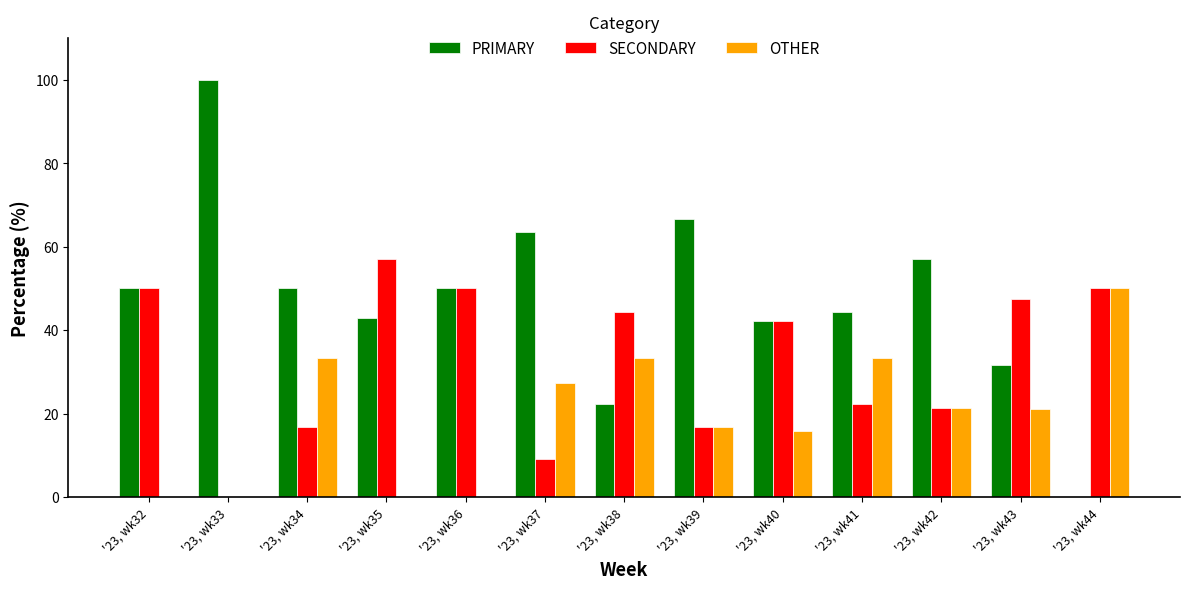

What is the approximate value of SECONDARY at '23, wk44?

50.0